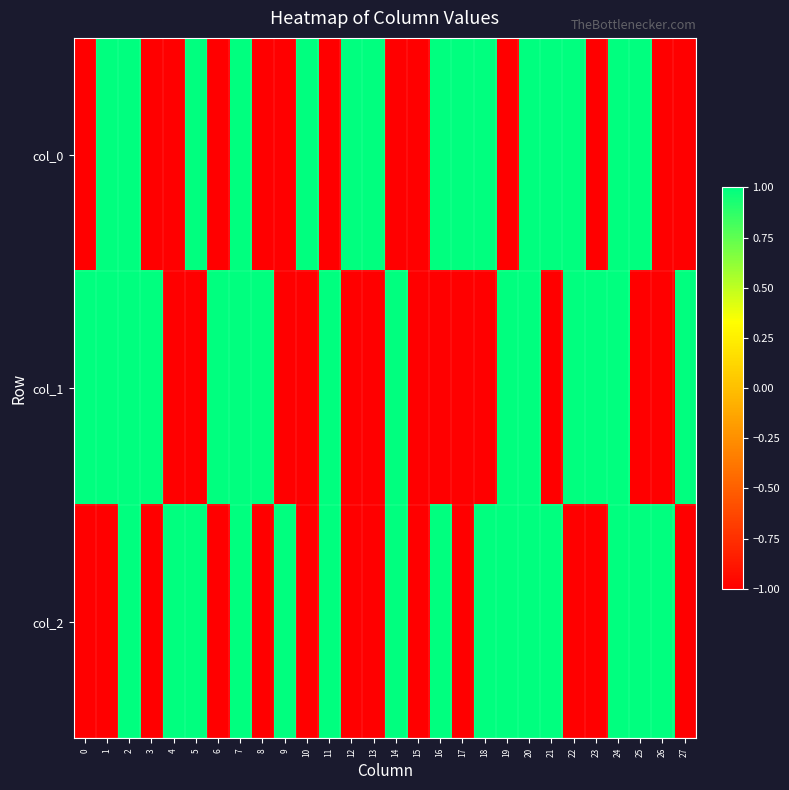

Which series changed the most between 8 and 20?

col_0